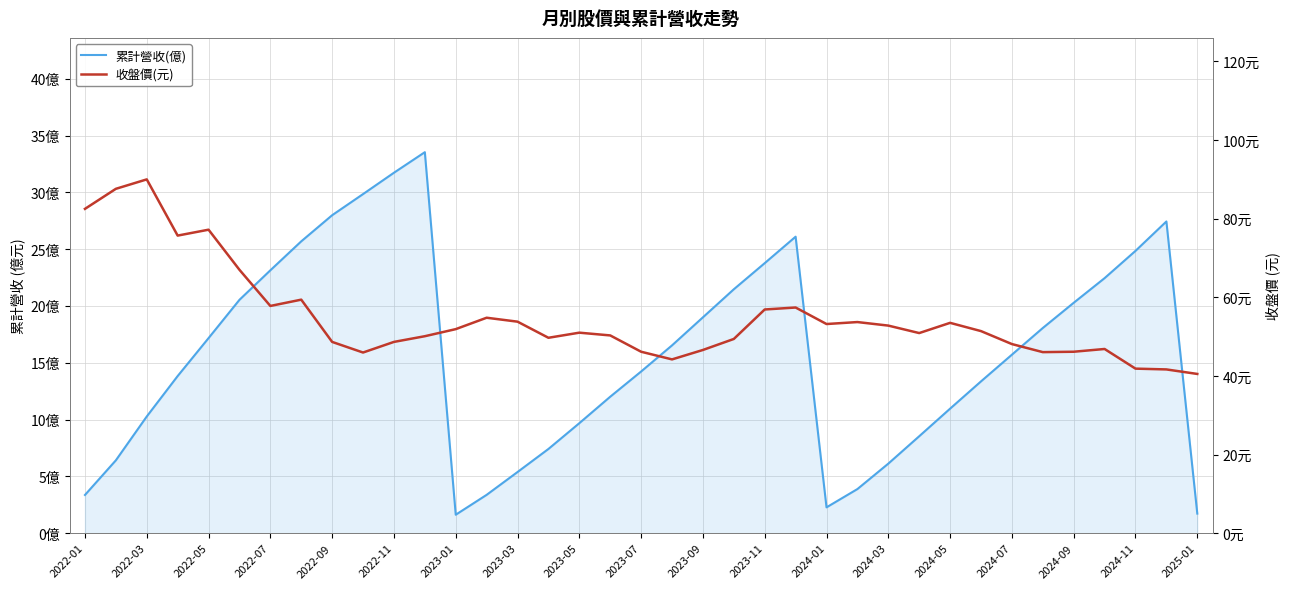

Which series has the largest total across all categories?

收盤價(元)